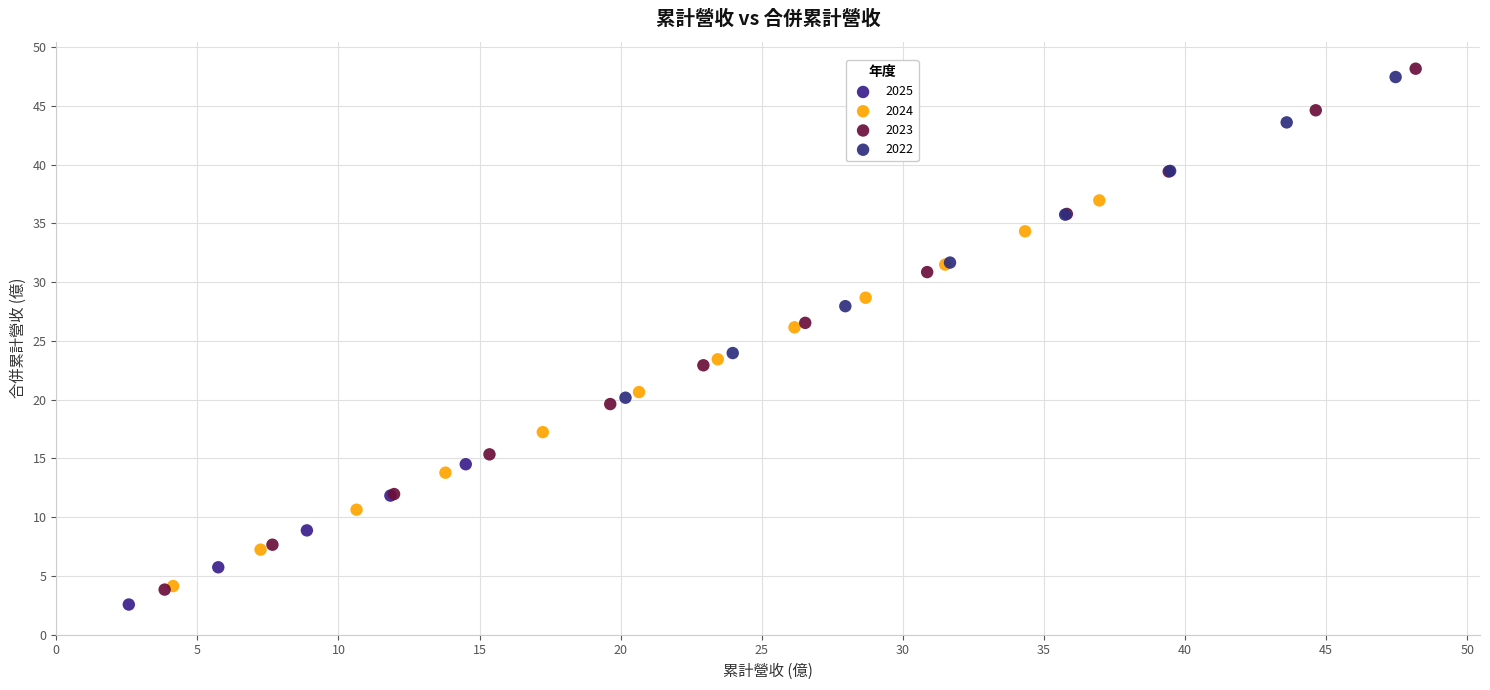

Which series has the widest spread of Y values?

2023